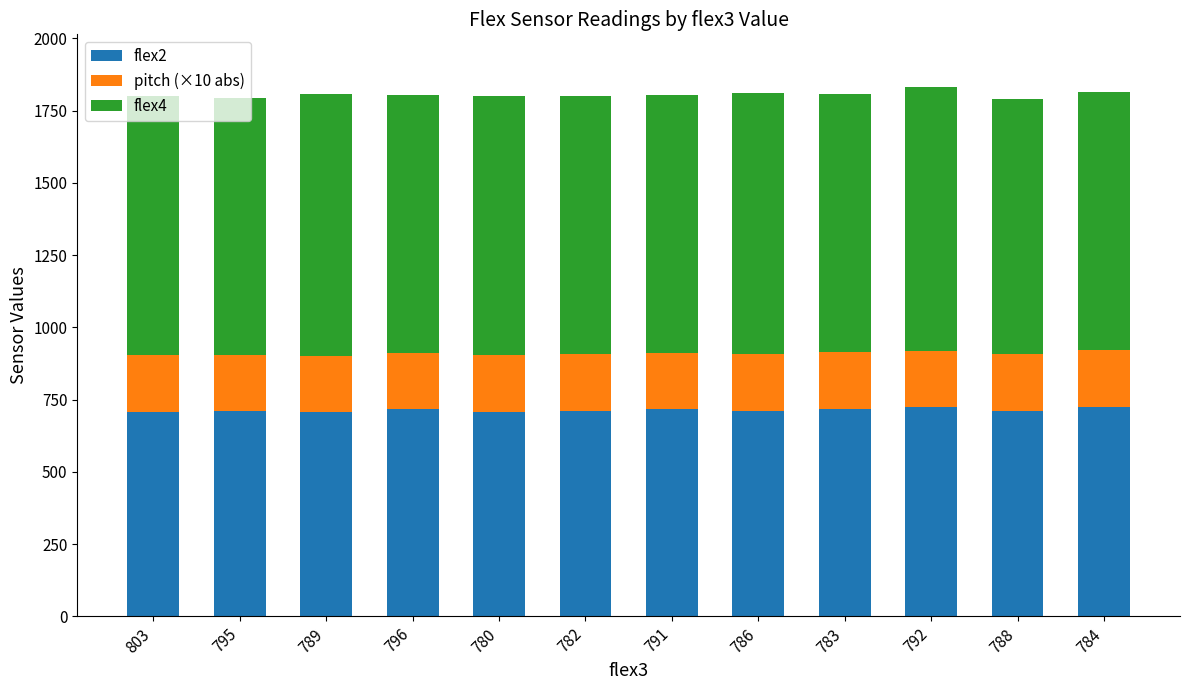

Is it true that flex2 equals 356.2 at 796?

False